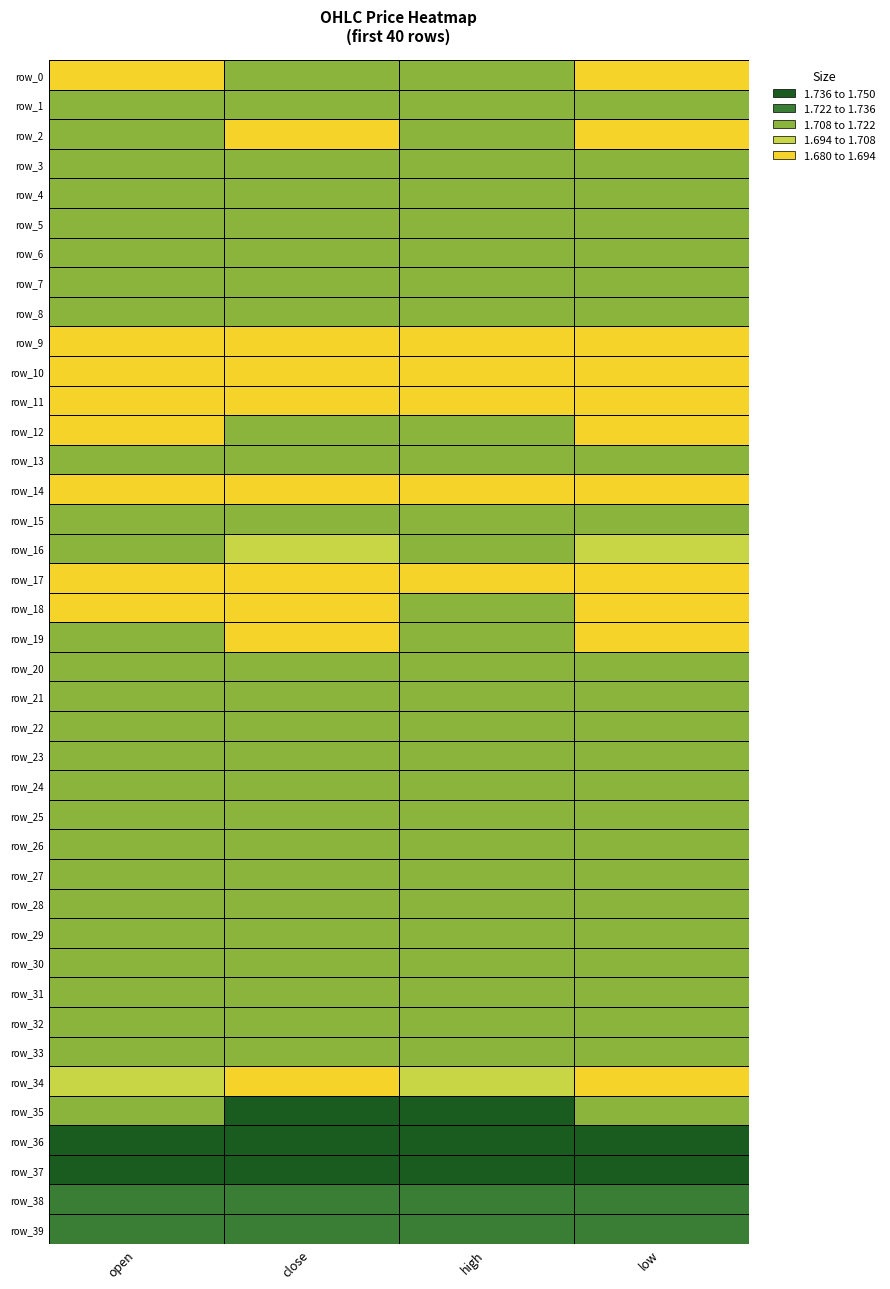

Which has a higher value, low or close?

close